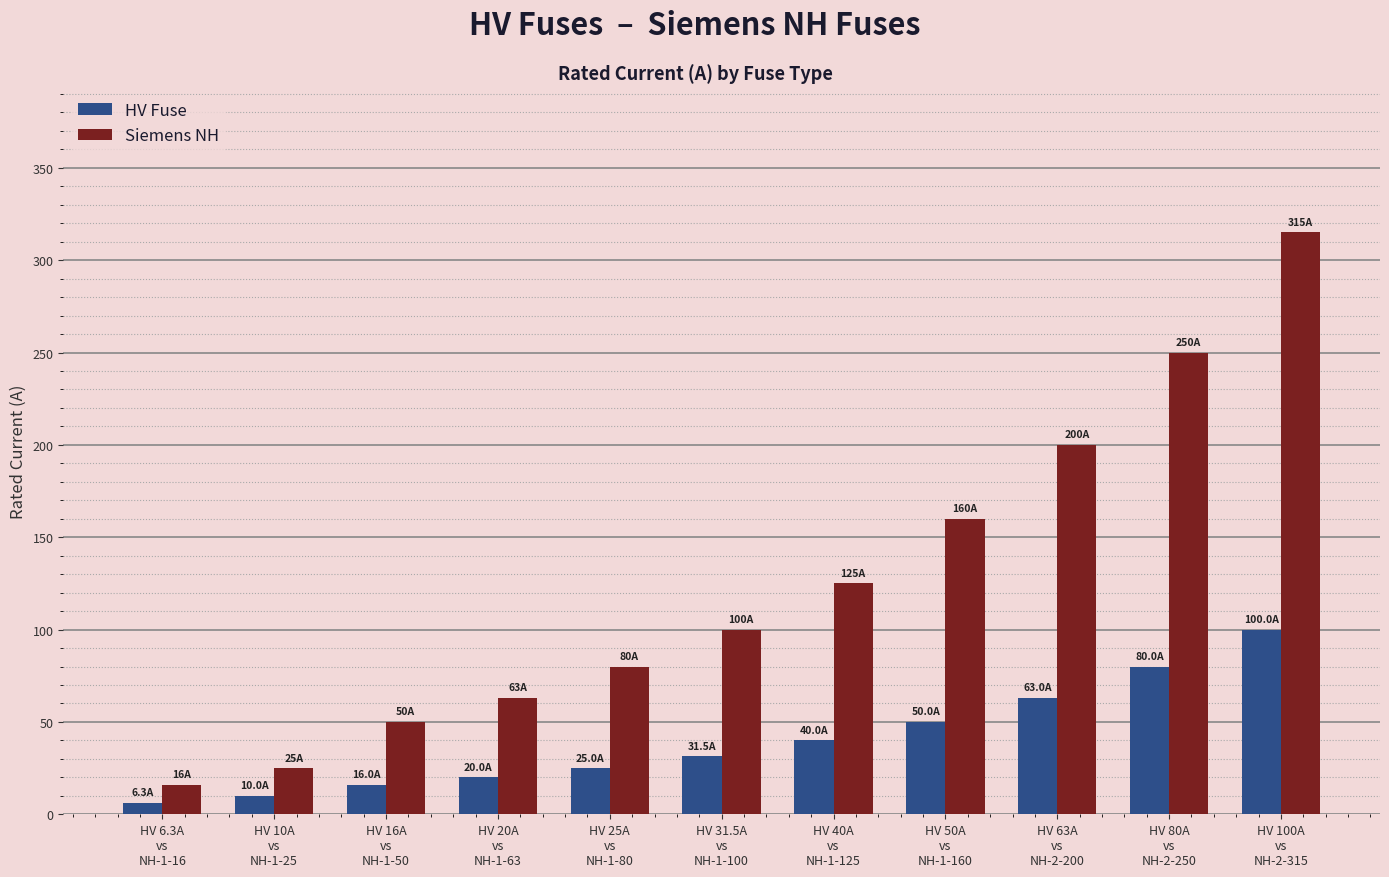

What is the average value of the Siemens NH series?

125.8